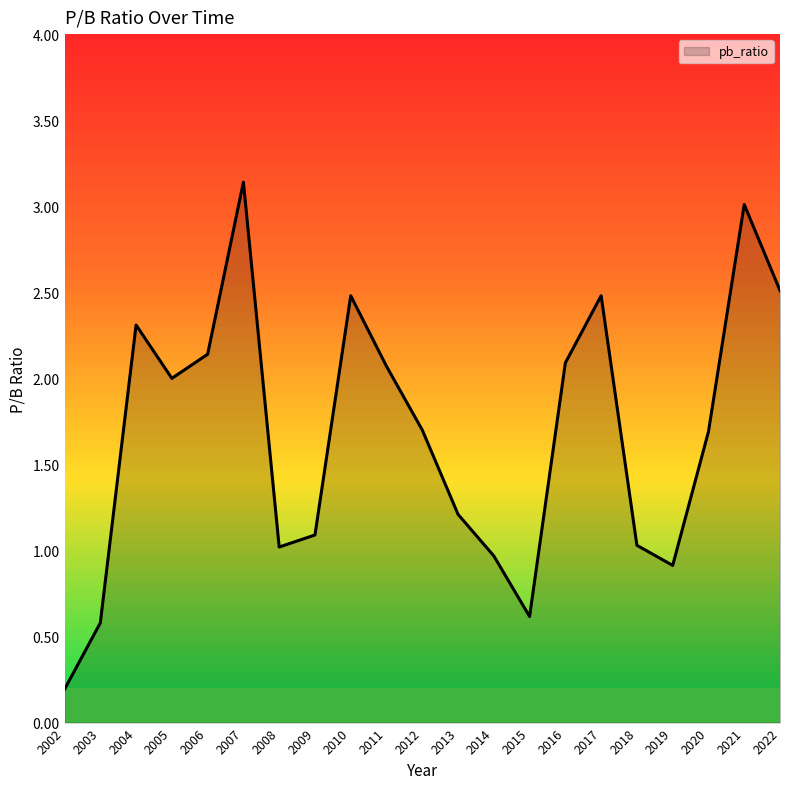

The chart shows a value of 4.0 at 2010. True or false?

False